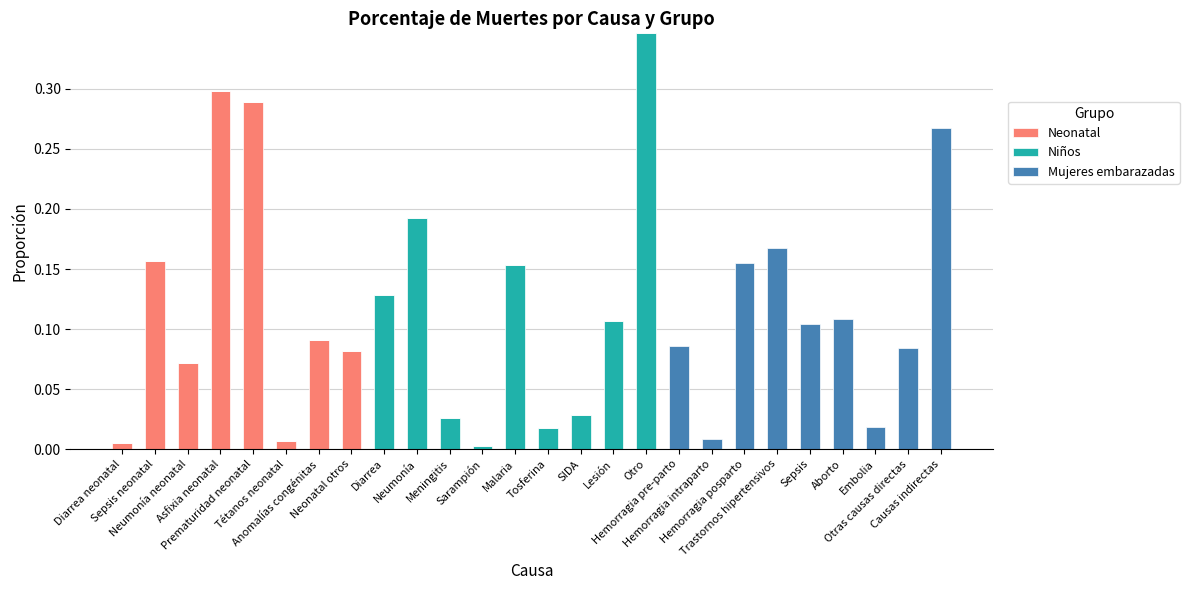

Are the bars grouped side by side (vs. stacked)?

No